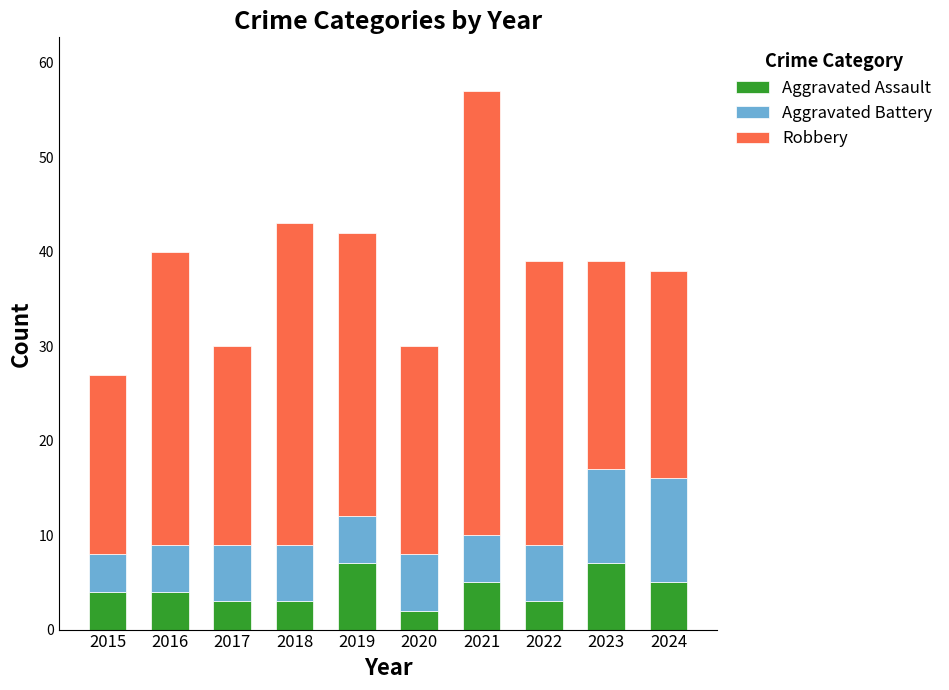

What is the highest value of the Aggravated Assault series?

7